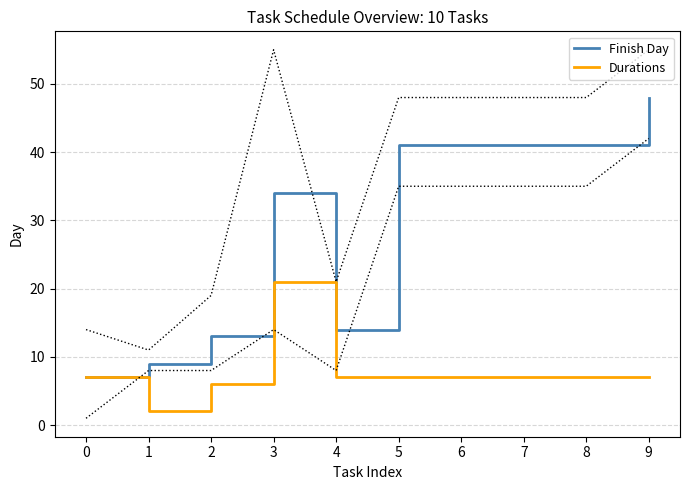

Is it true that Finish Day equals 23 at 2?

False